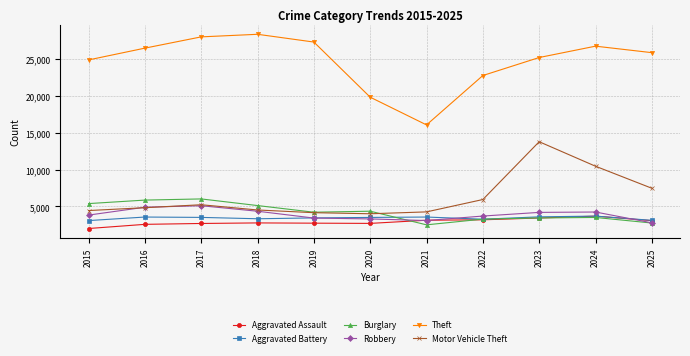

Which series has the widest spread of values?

Theft